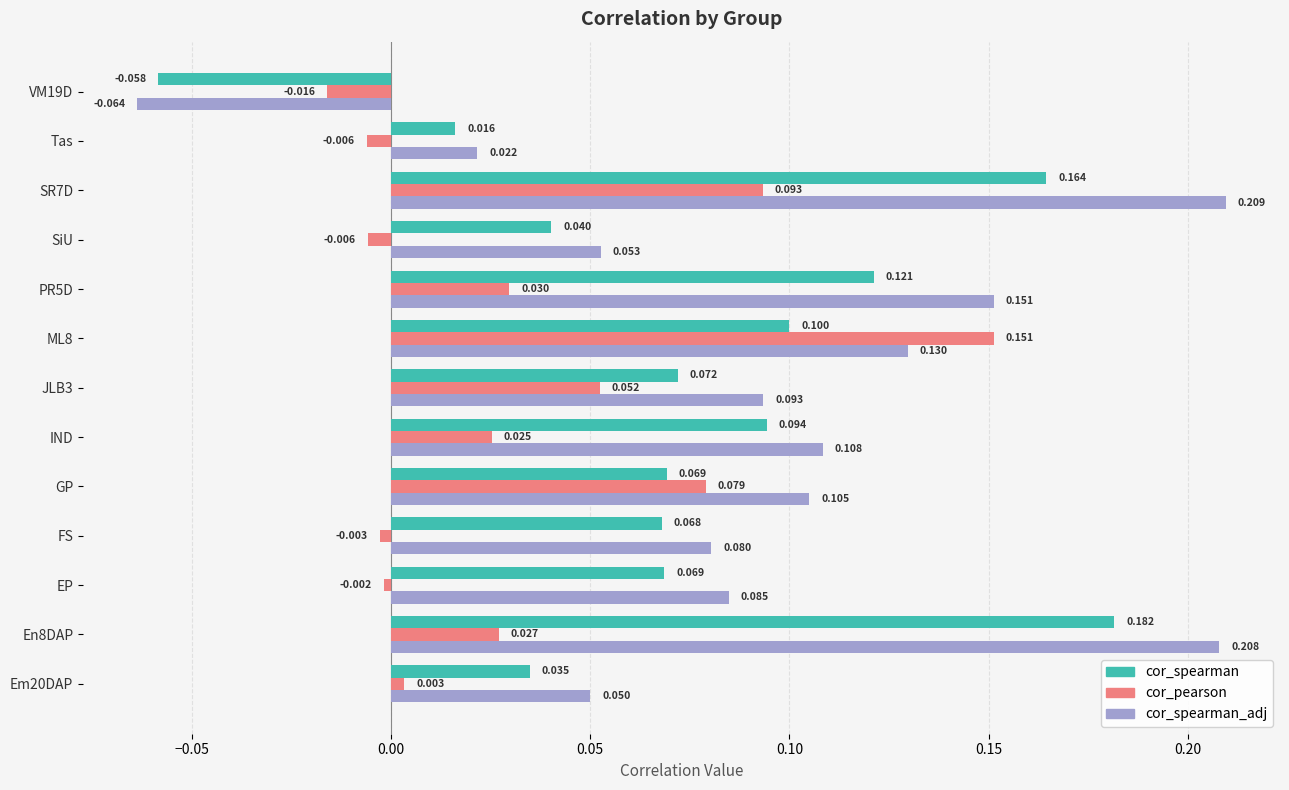

List the series in order of their overall mean, highest first.

cor_spearman_adj, cor_spearman, cor_pearson